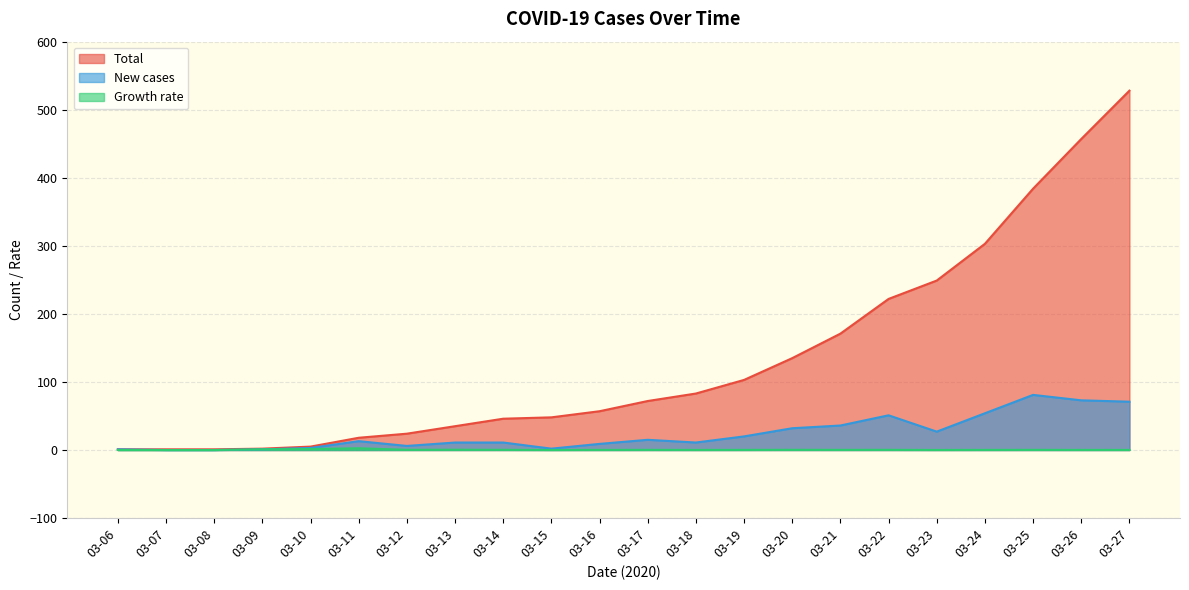

Does the chart display data point markers on the line(s)?

No